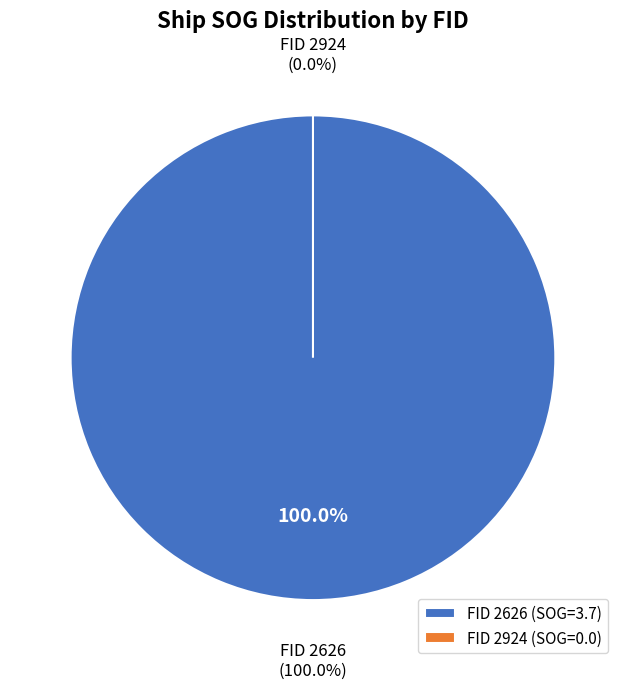

To the nearest percent, what is the combined percentage of 2626 and 2924?

100%